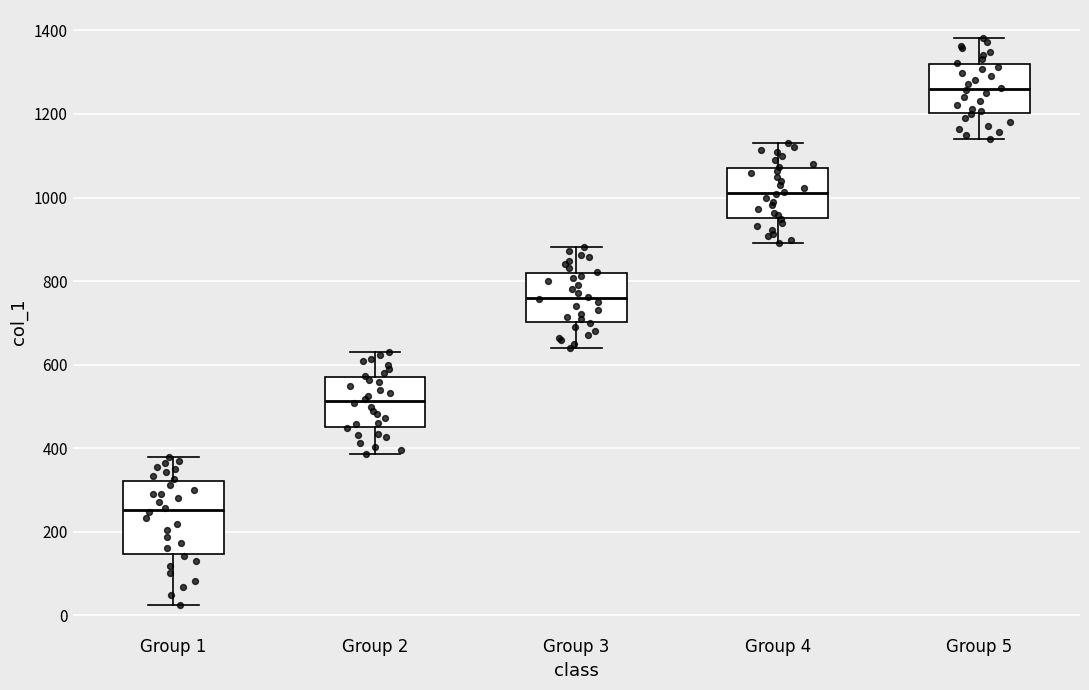

Where does the lower whisker of the box for Group 2 end on the y-axis? The values are not printed on the chart, so give them approximately, as read against the axis.

380